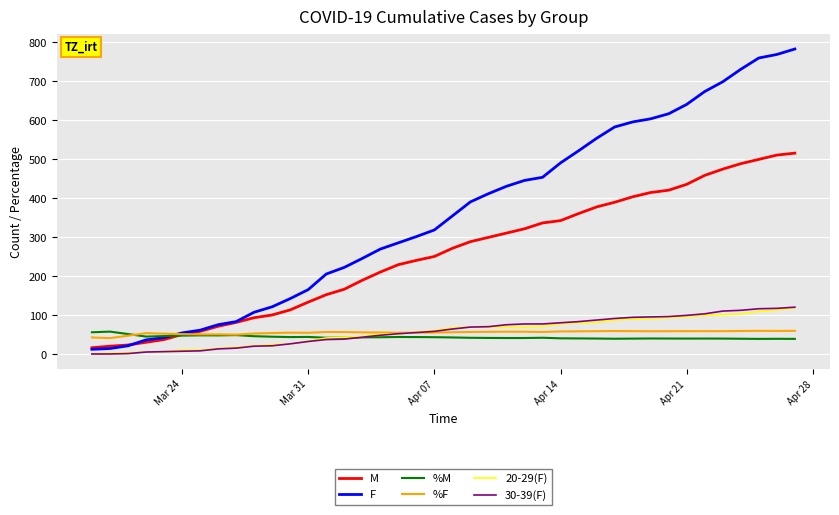

Which series has the largest total across all categories?

F